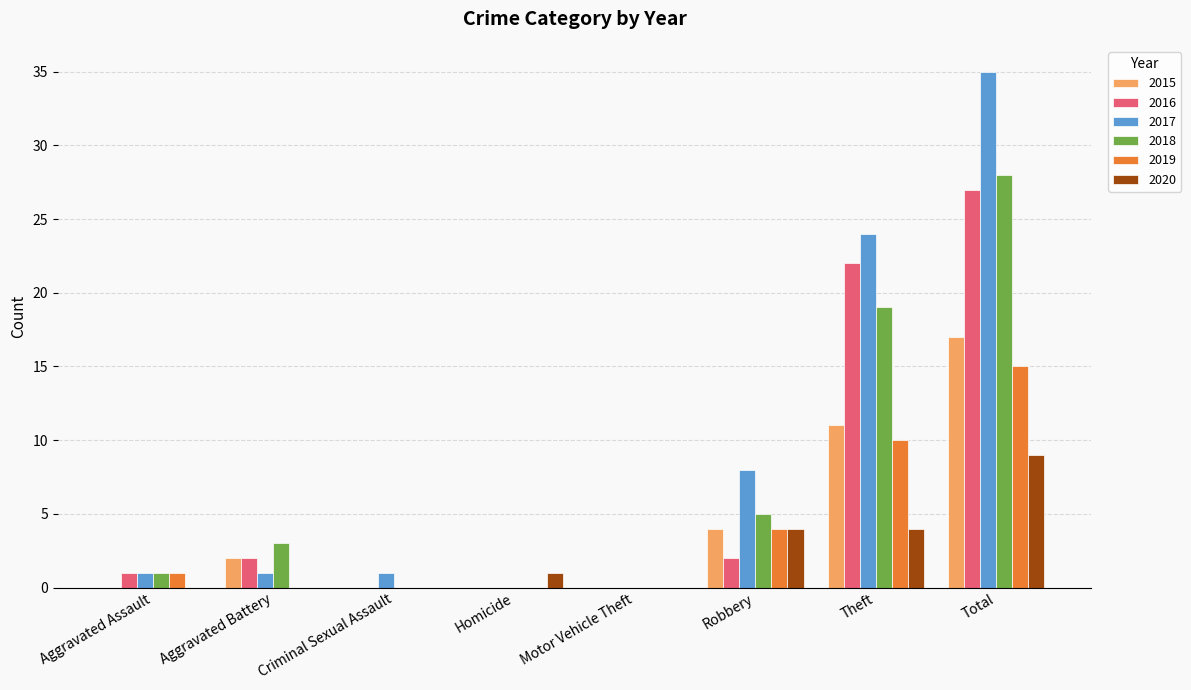

What is the spread (max minus min) of values at Criminal Sexual Assault?

1